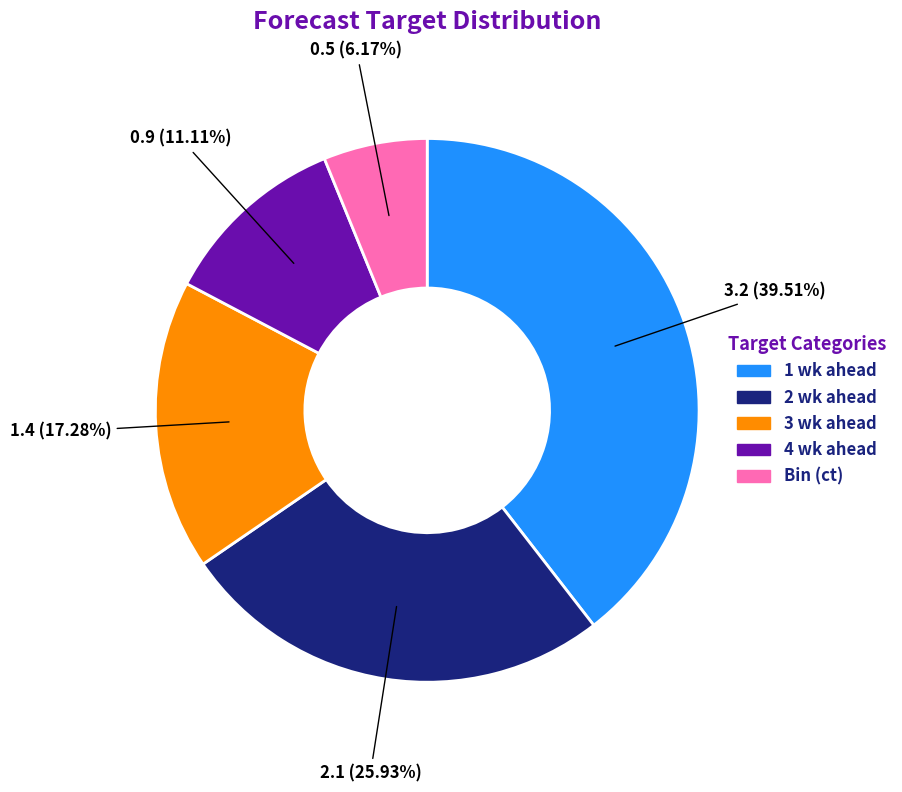

Which category has the smallest portion of the pie?

Bin (ct)